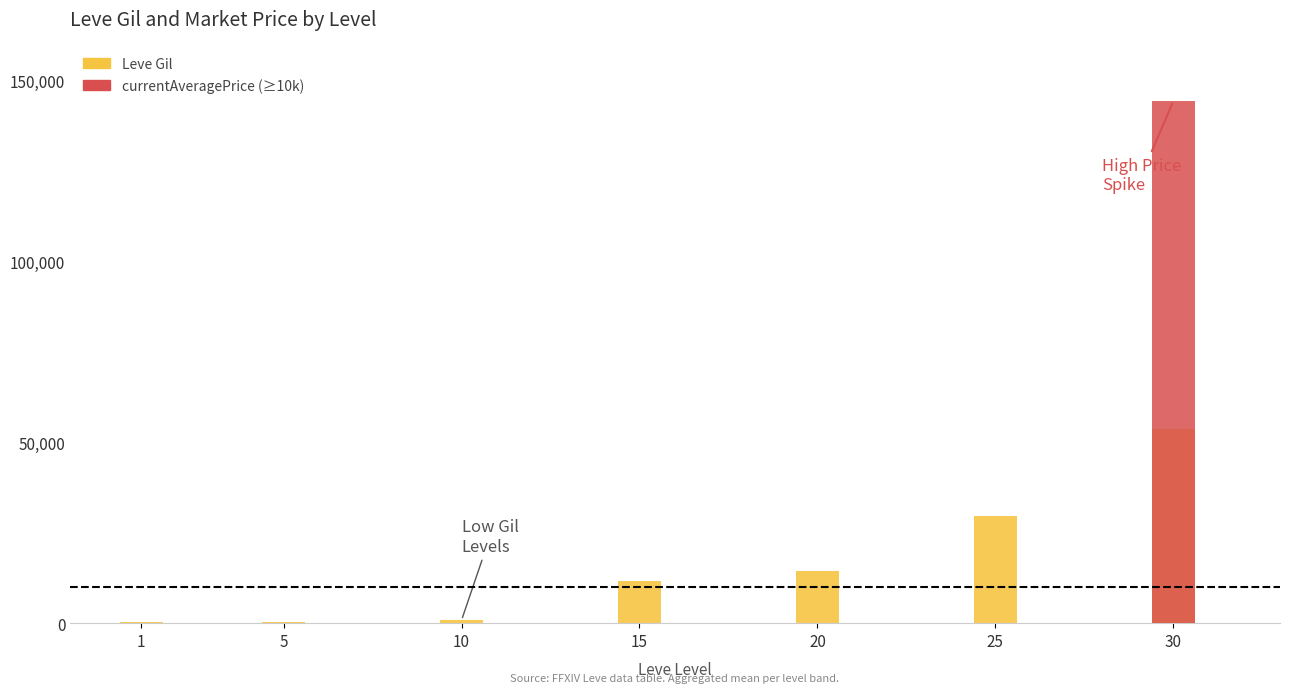

At which label does currentAveragePrice (high) reach its minimum?

1